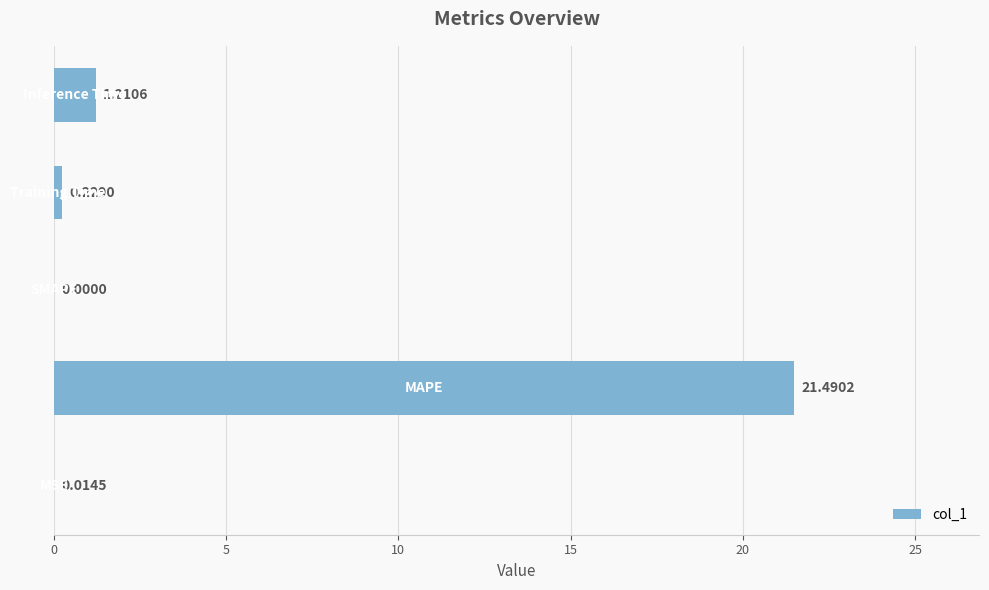

How many categories are shown in the chart?

5